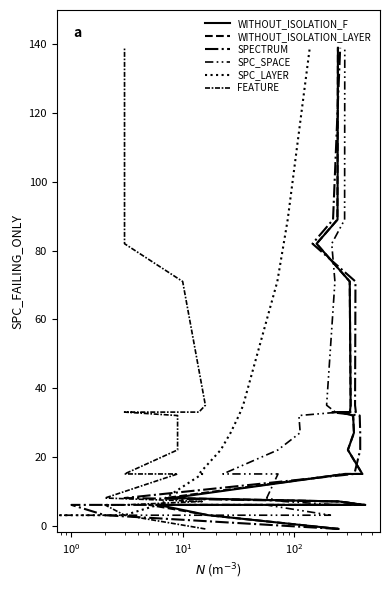

What are all the series names shown in the legend?

WITHOUT_ISOLATION_F, WITHOUT_ISOLATION_LAYER, SPECTRUM, SPC_SPACE, SPC_LAYER, FEATURE